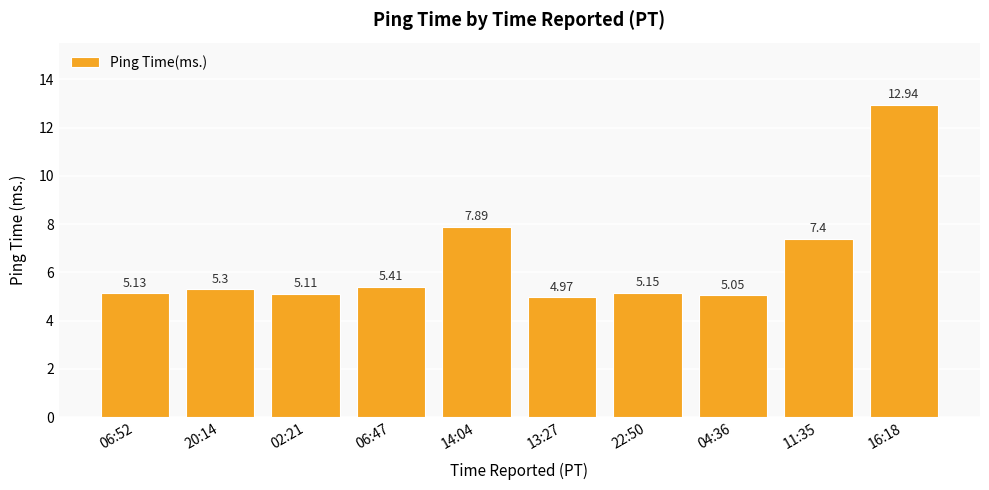

What is the average value?

6.4